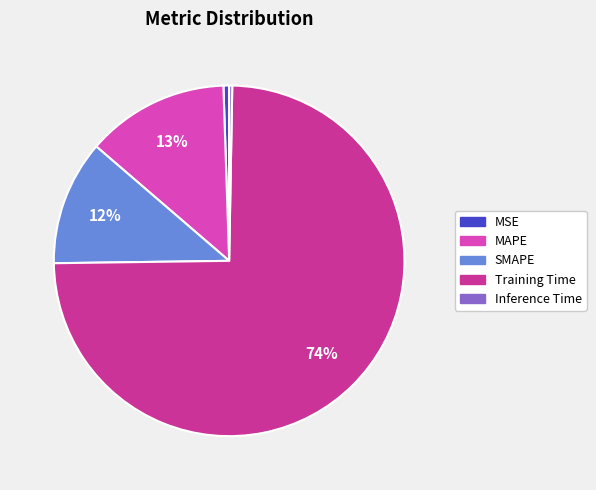

The Training Time slice represents 74% of the pie. True or false?

True